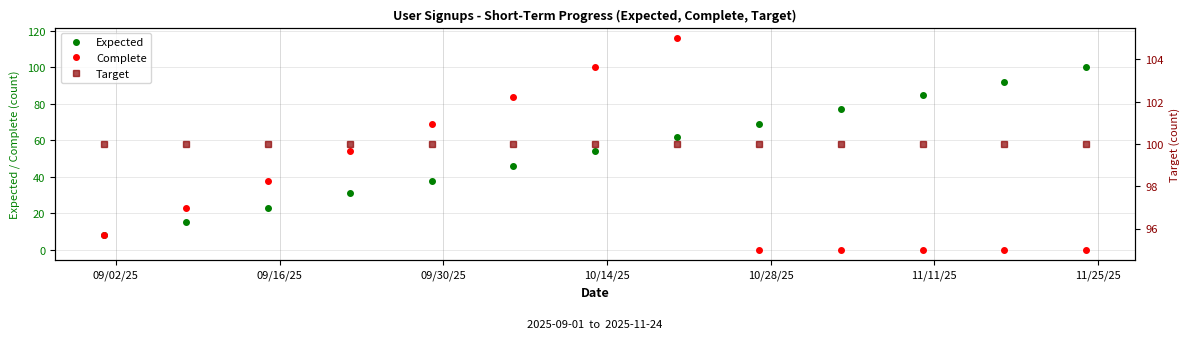

True or false: Expected and Target intersect in this chart.

False